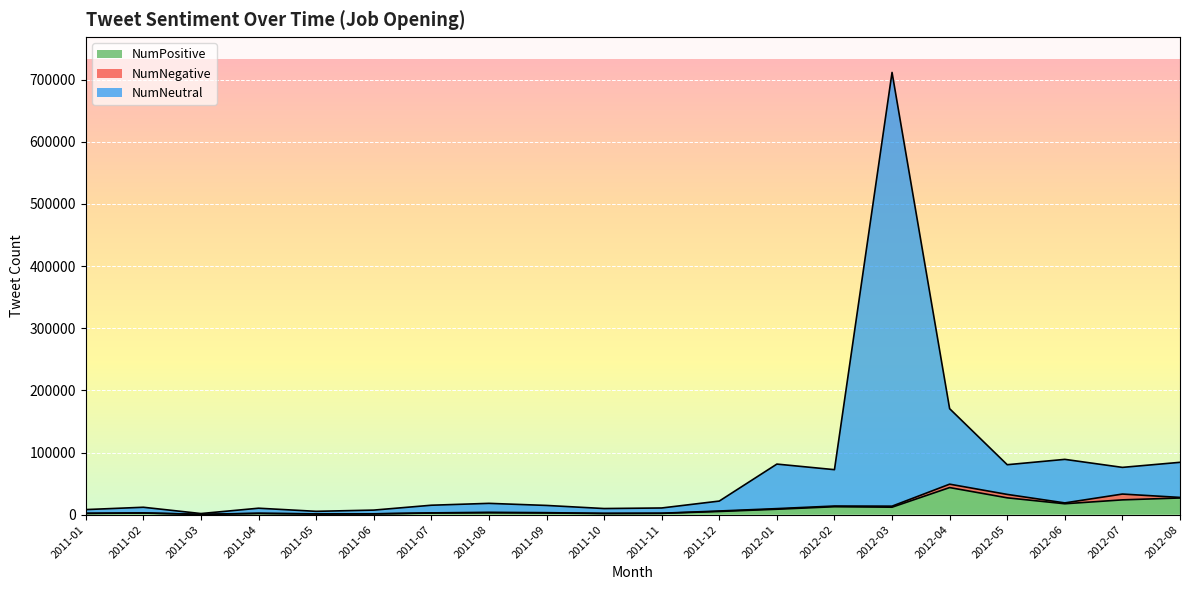

How many data points in NumPositive are above 3025?

9